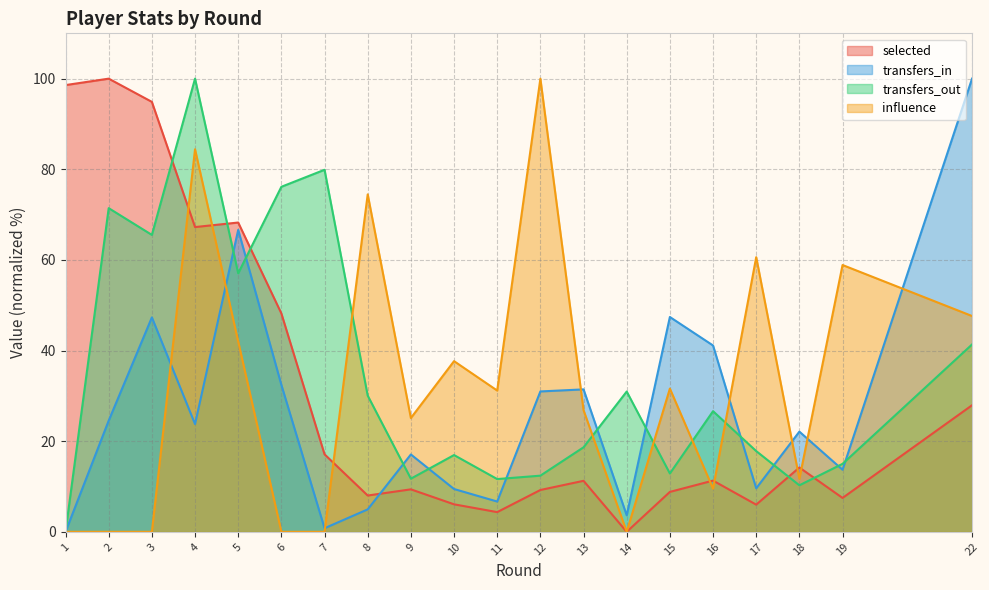

What is the sum of all transfers_out values?

706.3